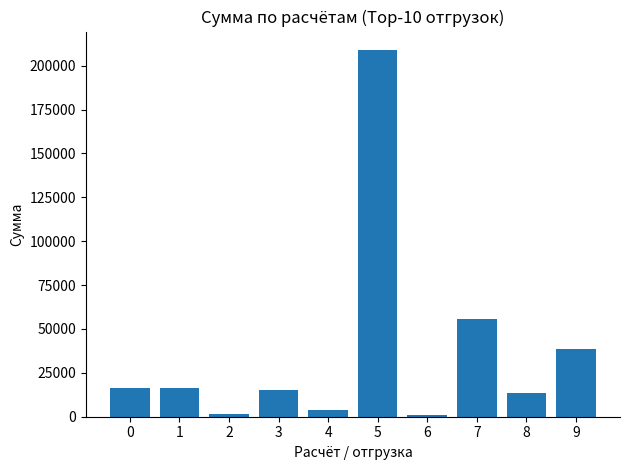

How many distinct data groups are displayed?

1